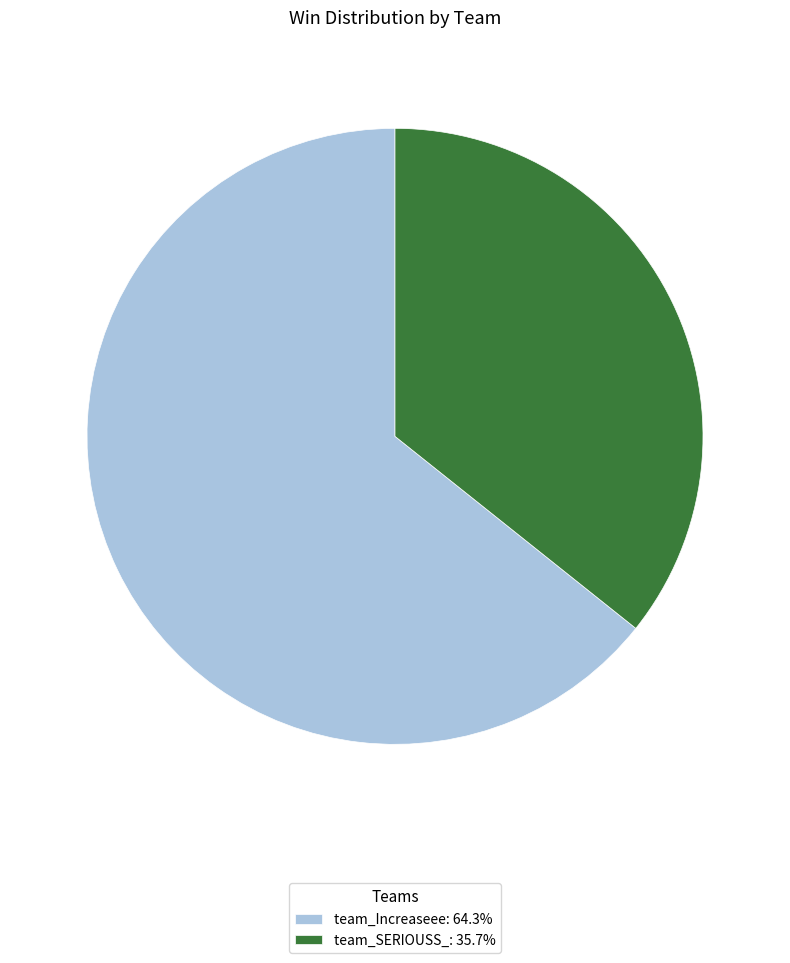

What is the largest slice in the pie chart?

team_Increaseee